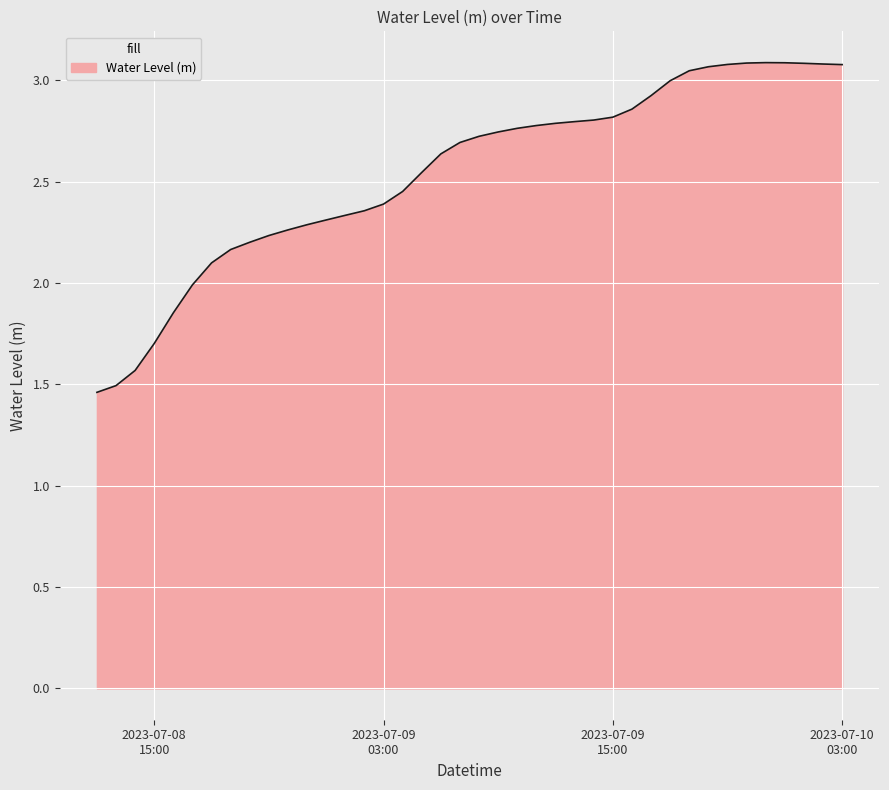

How many lines are shown in the chart?

1